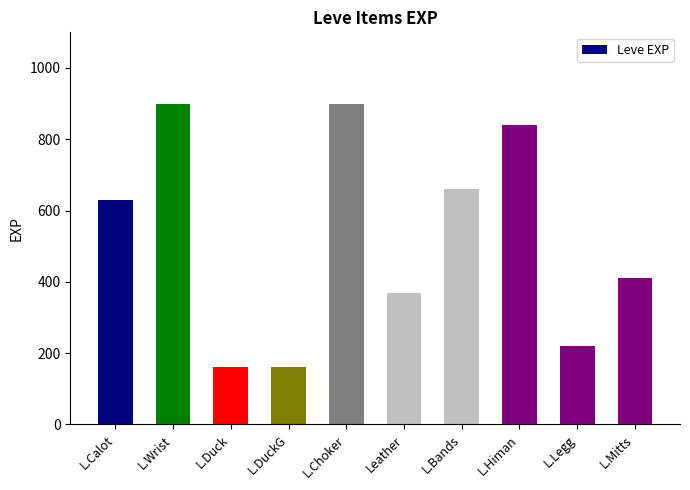

Approximately how many times larger is the value at L.Legg compared to L.Himan?

0.3